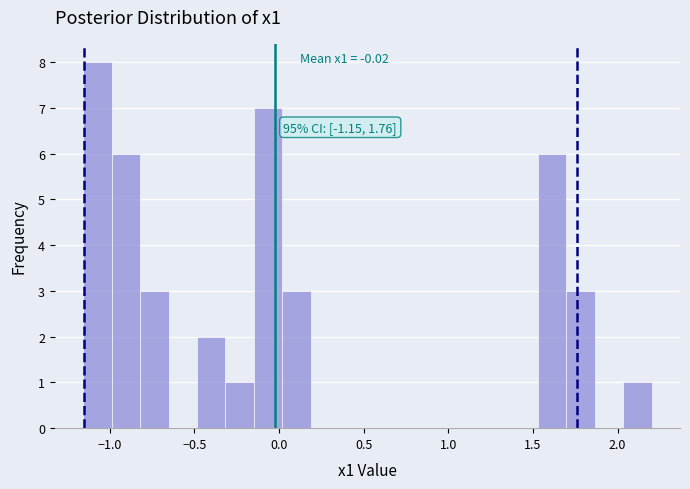

Around what value on the x-axis is the tallest bar? Give the approximate position of its centre, as read against the axis.

-1.05